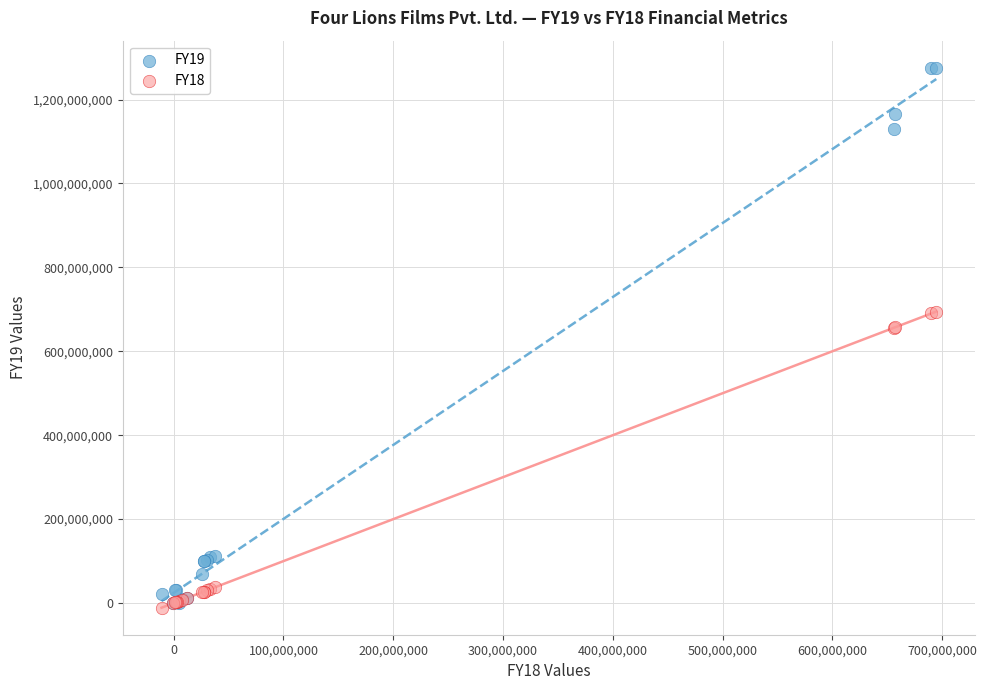

Which series has the largest Y range (max minus min)?

FY19